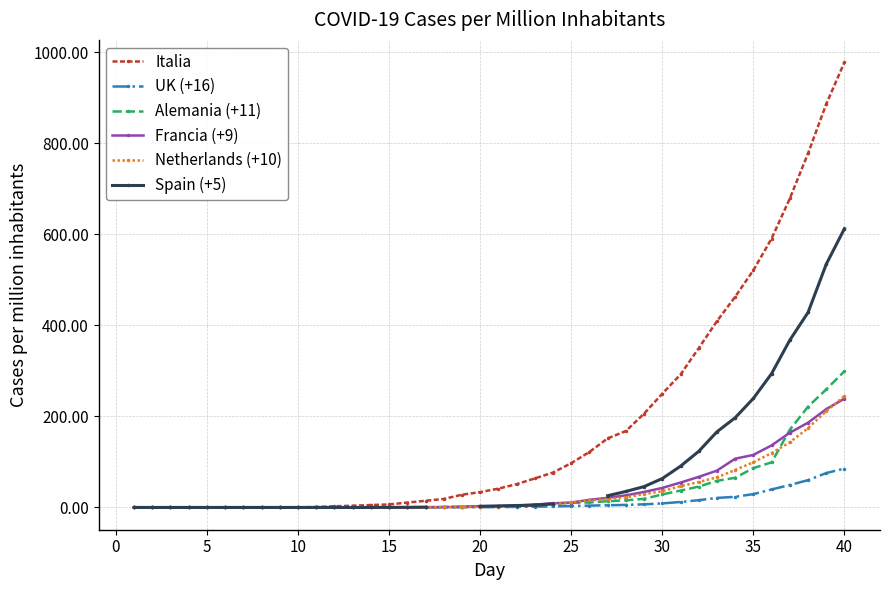

What is the highest value of the Francia (+9) series?

239.1